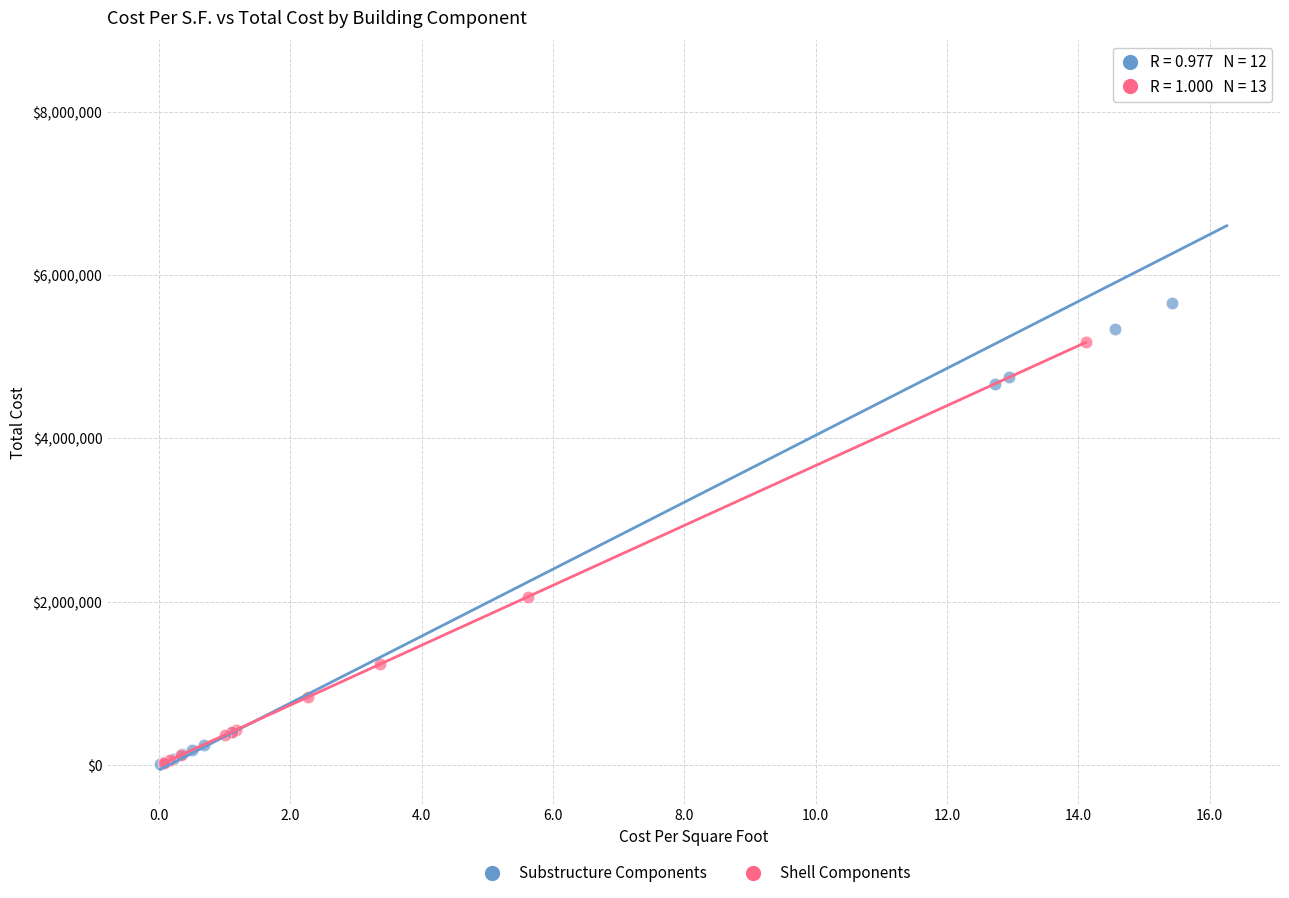

Which series contains the highest Y value?

Substructure Components